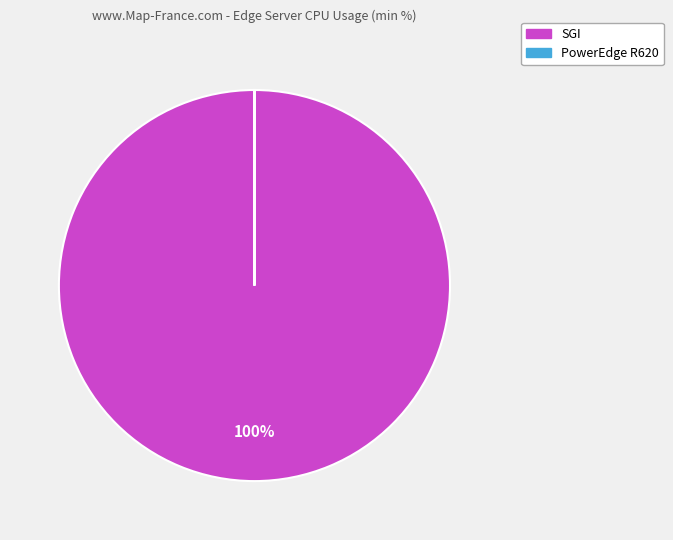

Which slice is the largest?

SGI